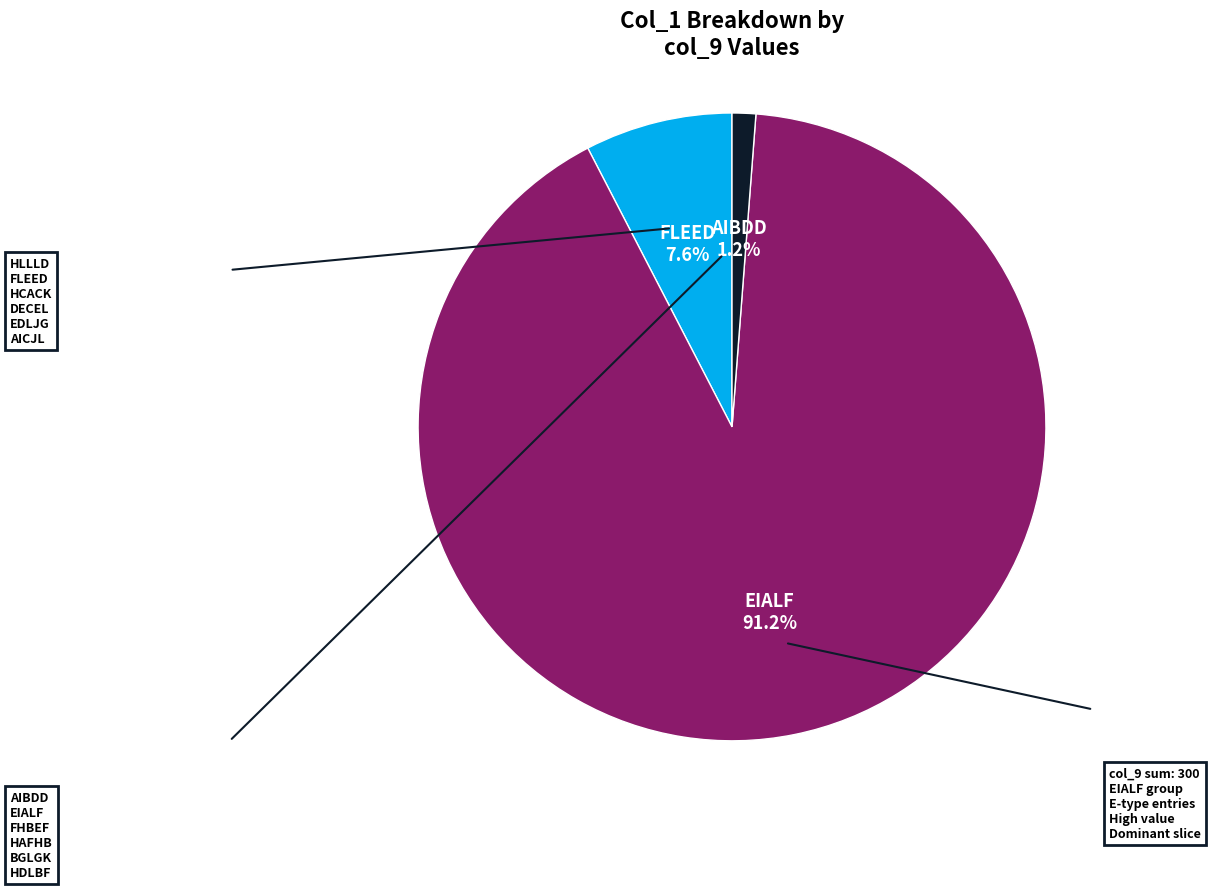

Does any single category account for the majority?

Yes